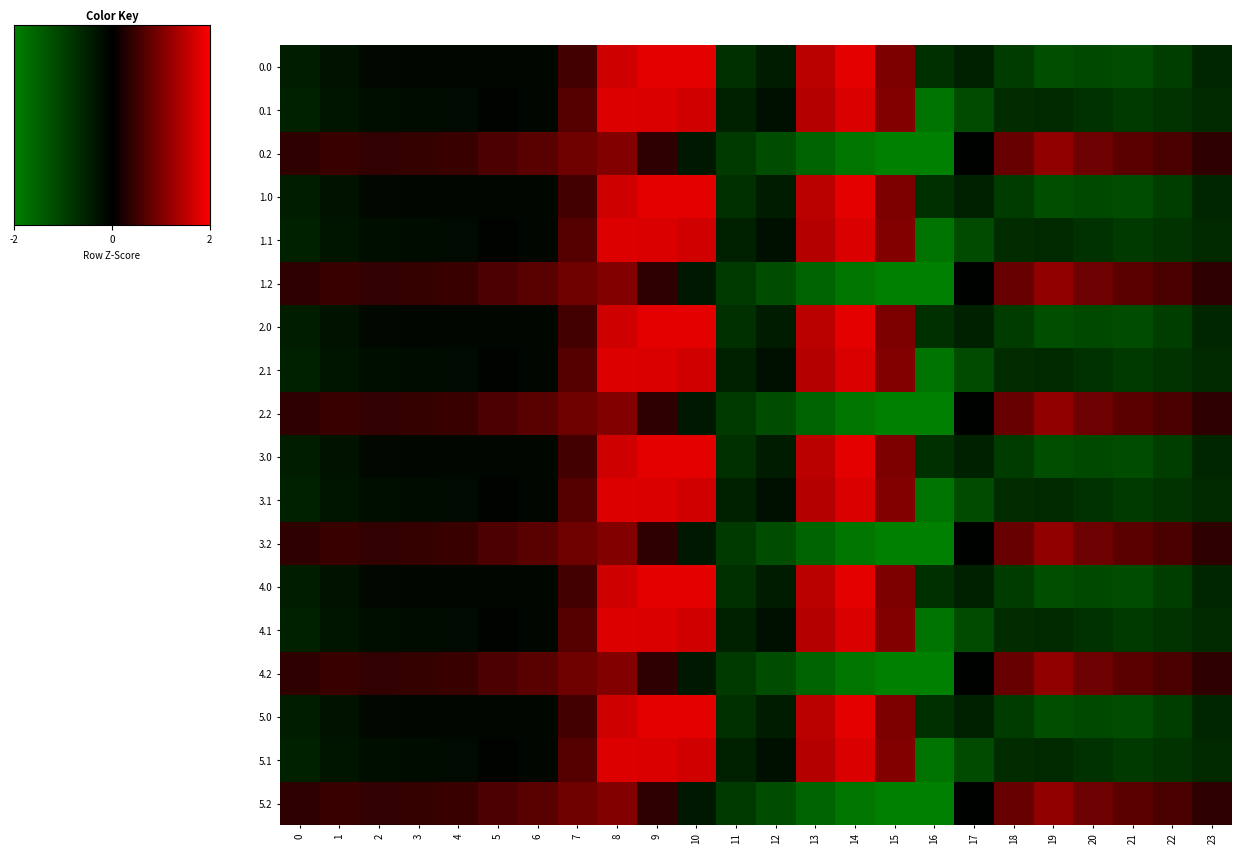

At which category does the chart reach its minimum across all series?

16